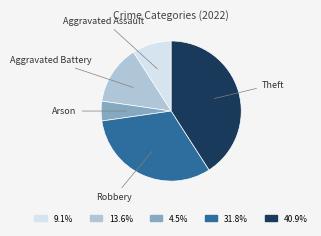

Does any single category account for the majority?

No